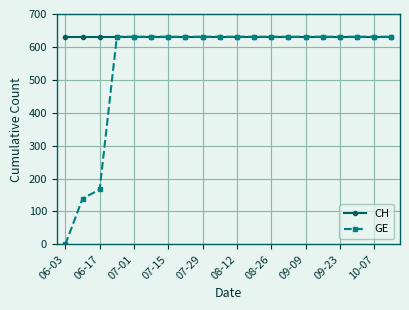

Reading right to left, transcribe all the data shown in this chart.

CH: 631	631	631	631	631	631	631	631	631	631	631	631	631	631	631	631	631	631	631	631
GE: 631	631	631	631	631	631	631	631	631	631	631	631	631	631	631	631	631	167	139	0